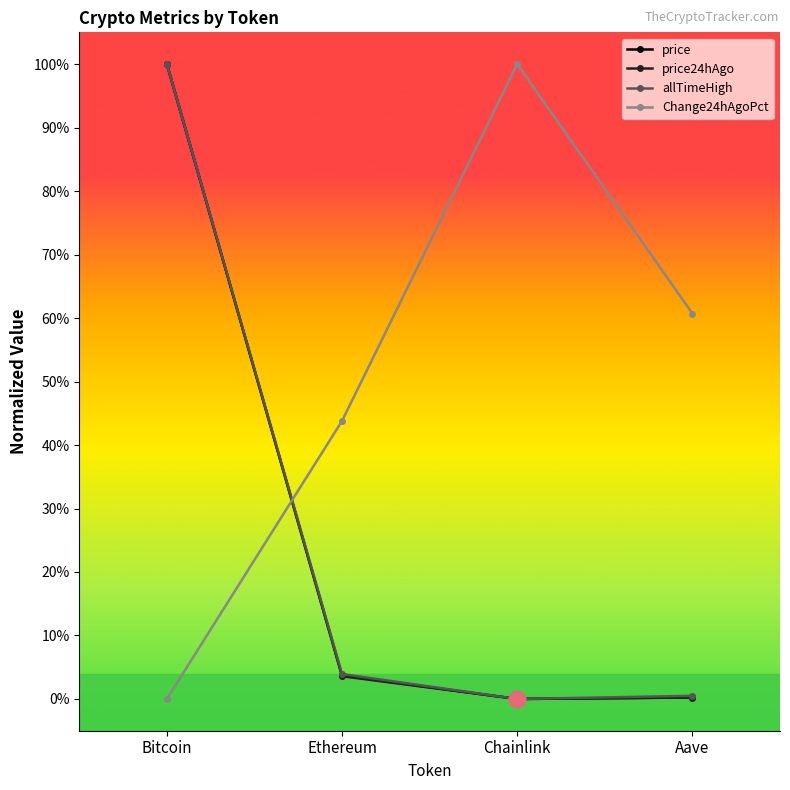

What is the greatest value displayed?

1.0